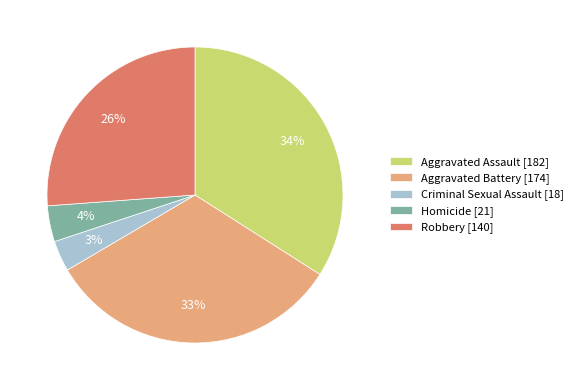

True or false: Aggravated Battery accounts for 23% of the total.

False